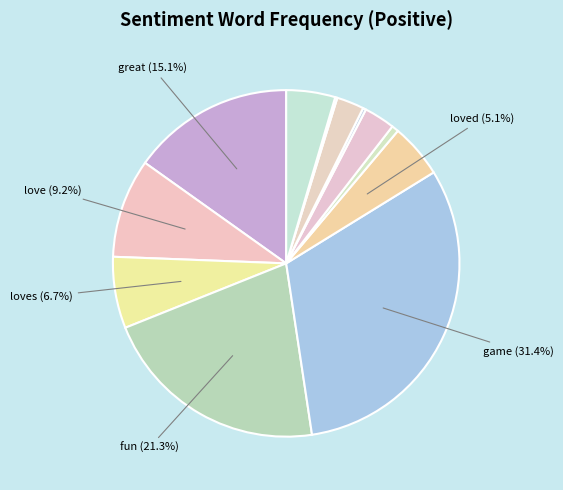

Is there any slice that represents more than half of the pie?

No